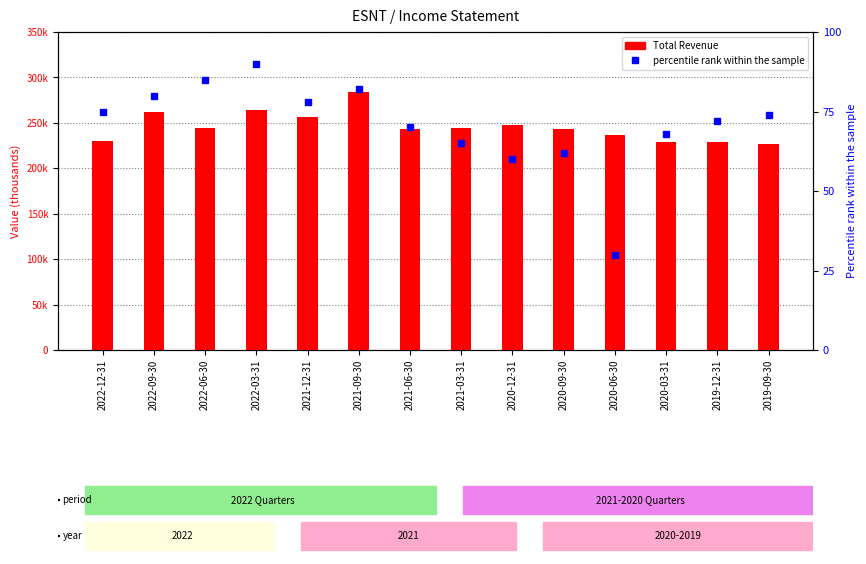

Does the chart contain any negative values?

No